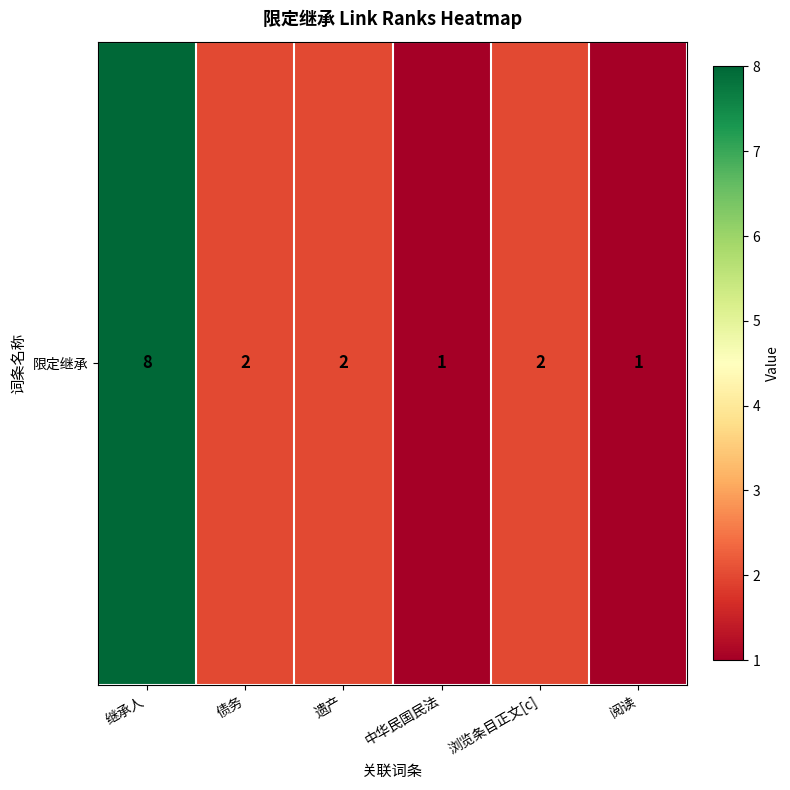

Is it true that the value at 遗产 is 0?

False